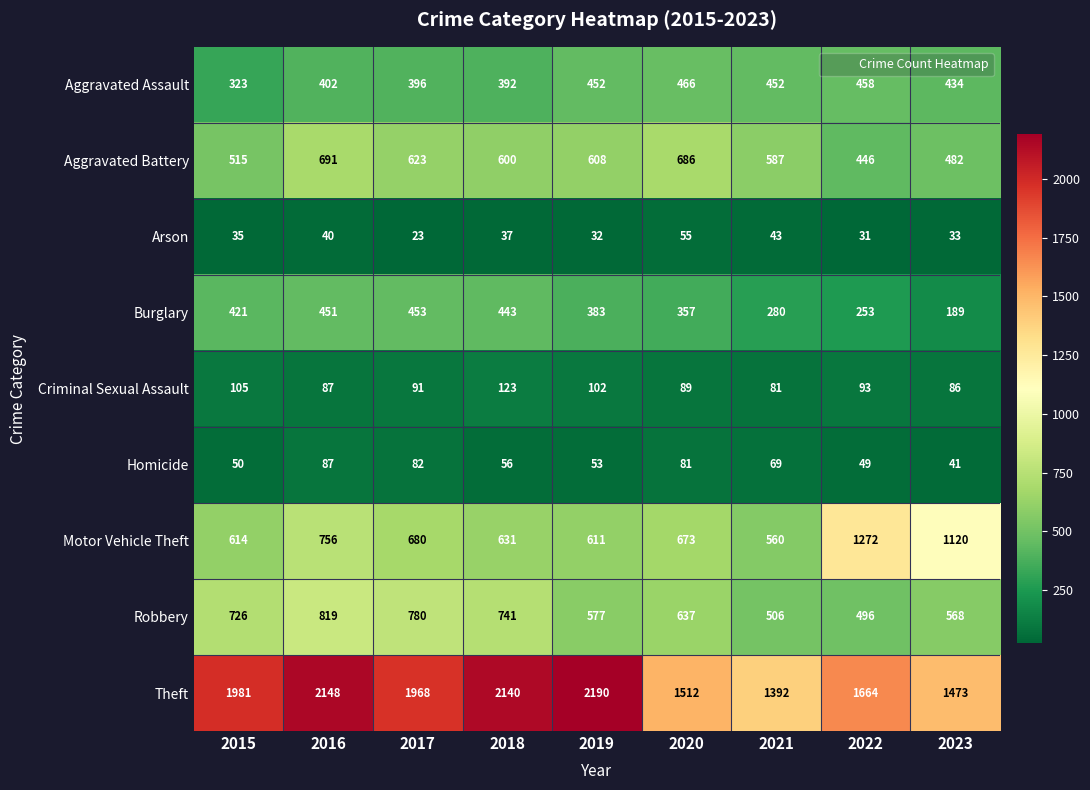

What is the total value across all series at 2017?

5096